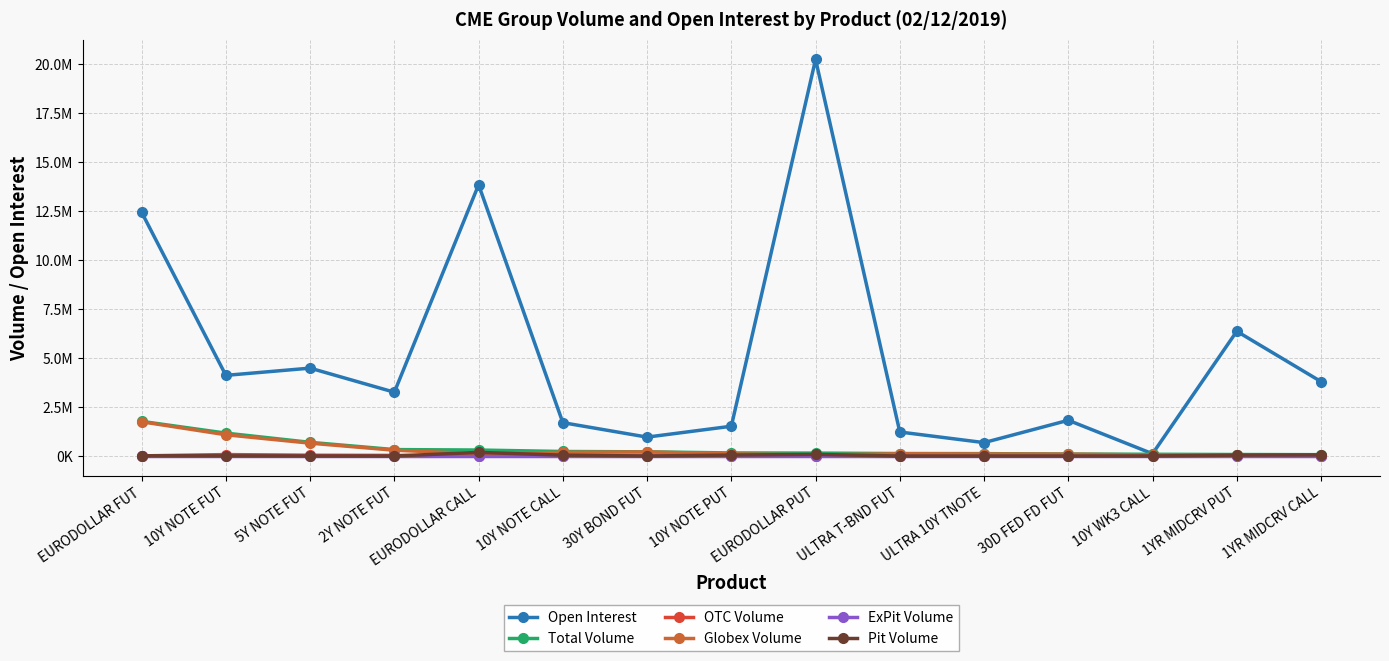

Is the value of Open Interest at 1YR MIDCRV CALL greater than the value of ExPit Volume at 10Y NOTE PUT?

Yes